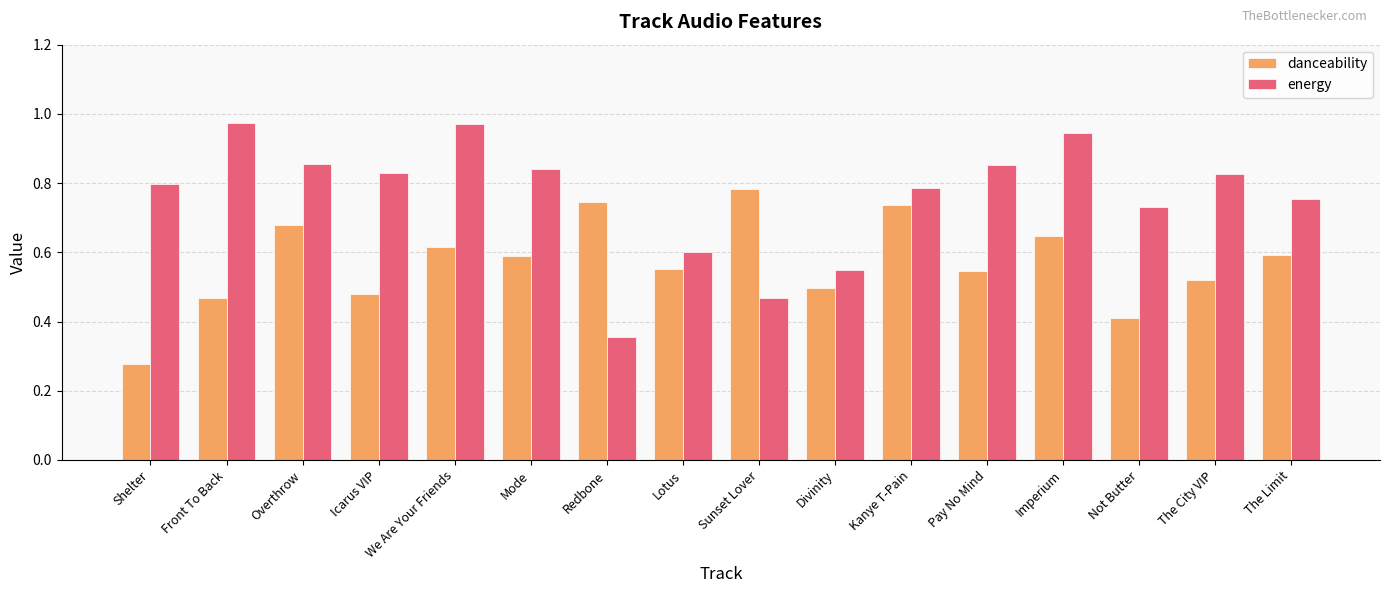

Are the bars grouped side by side (vs. stacked)?

Yes